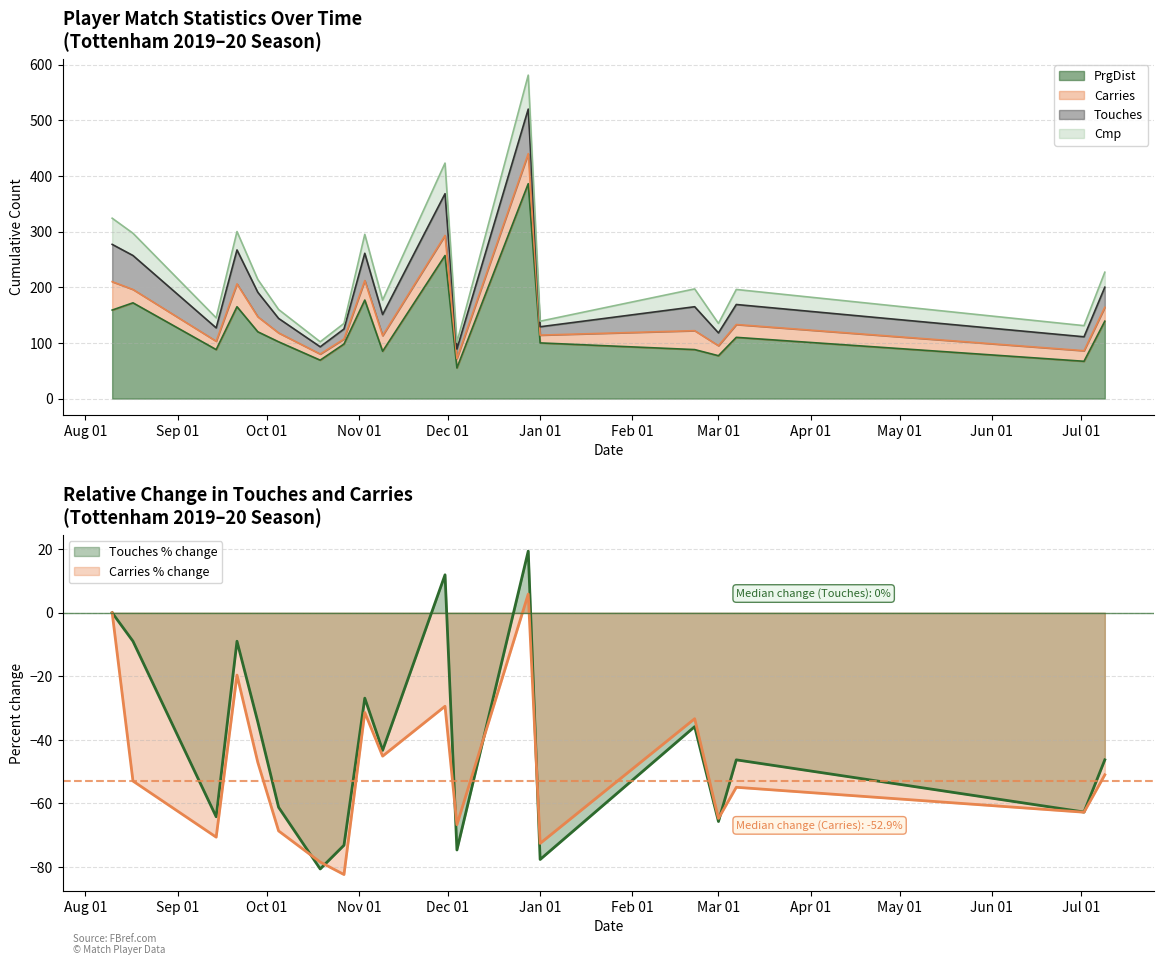

Which series has the largest total across all categories?

PrgDist